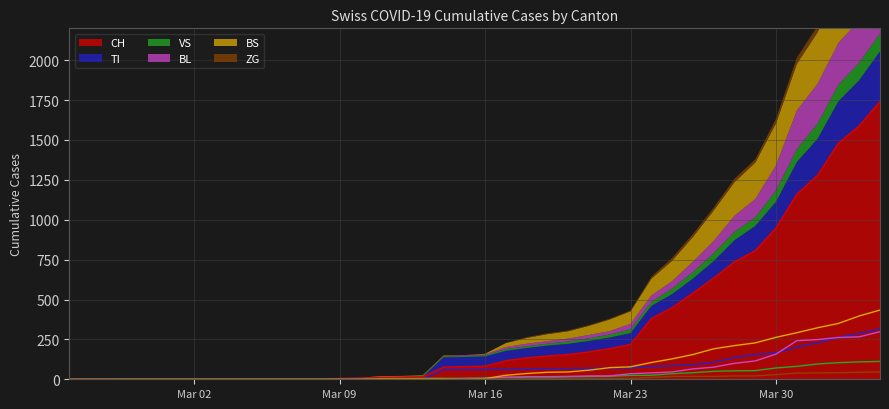

What is the highest value of the CH series?

1742